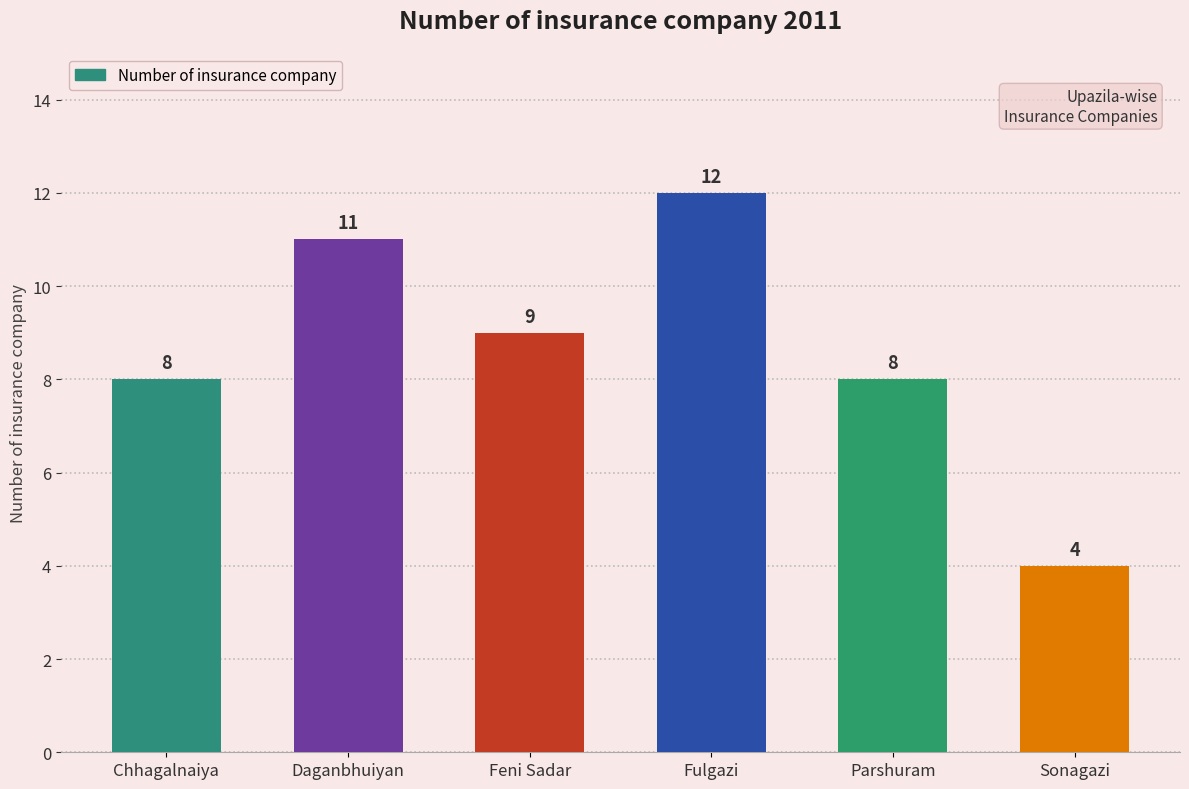

At which category does the chart reach its minimum across all series?

Sonagazi